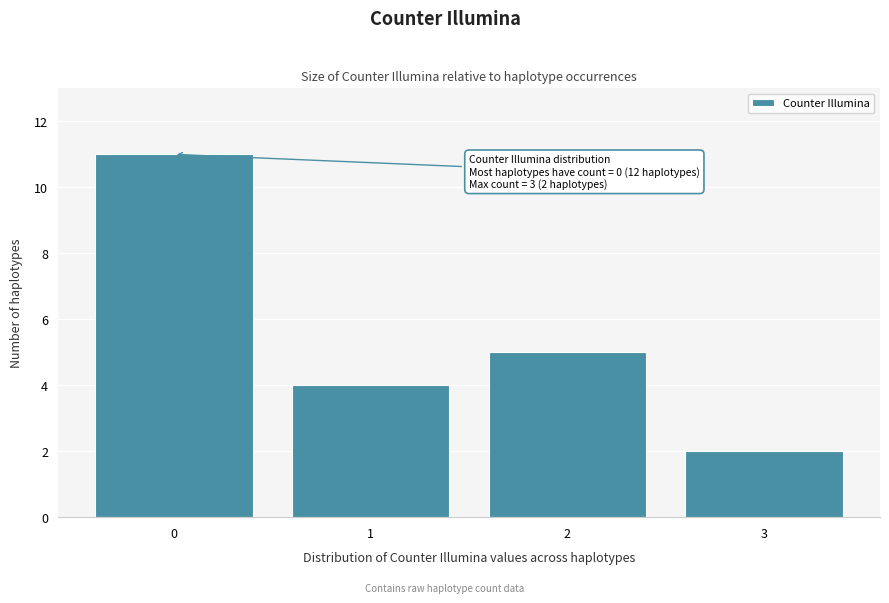

Reading left to right, extract all data points from this chart.

0=11	1=4	2=5	3=2